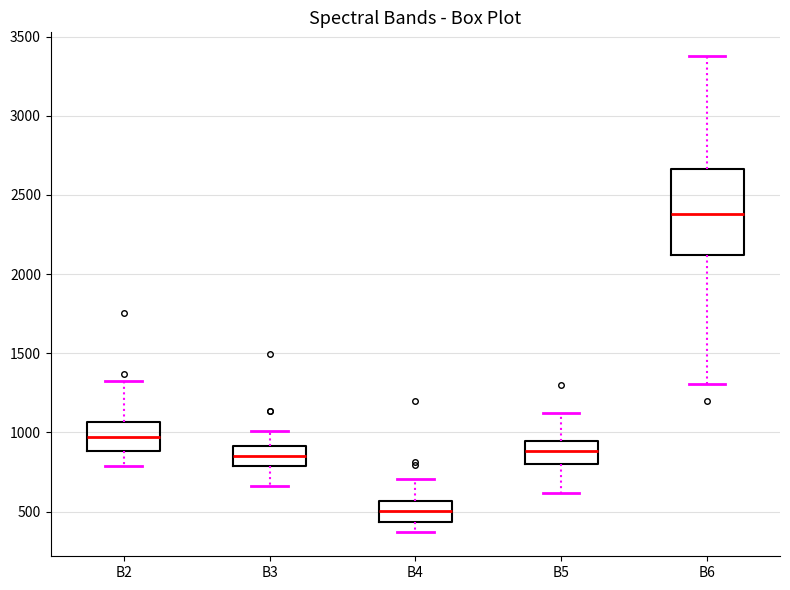

Which box's median line is the lowest?

B4